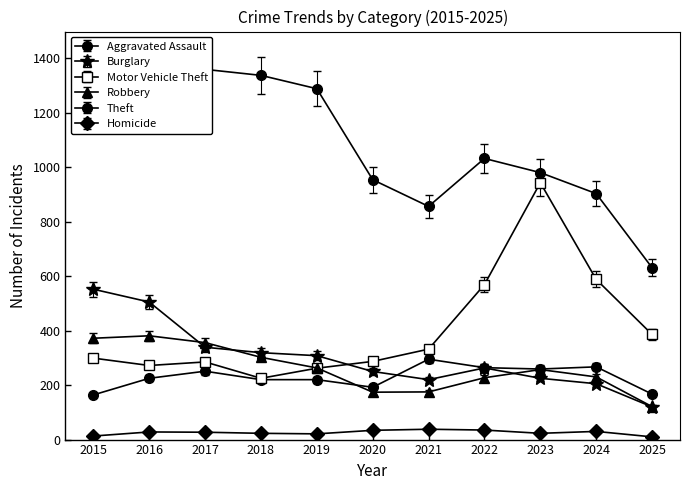

At which label is Robbery closest to 251?

2023